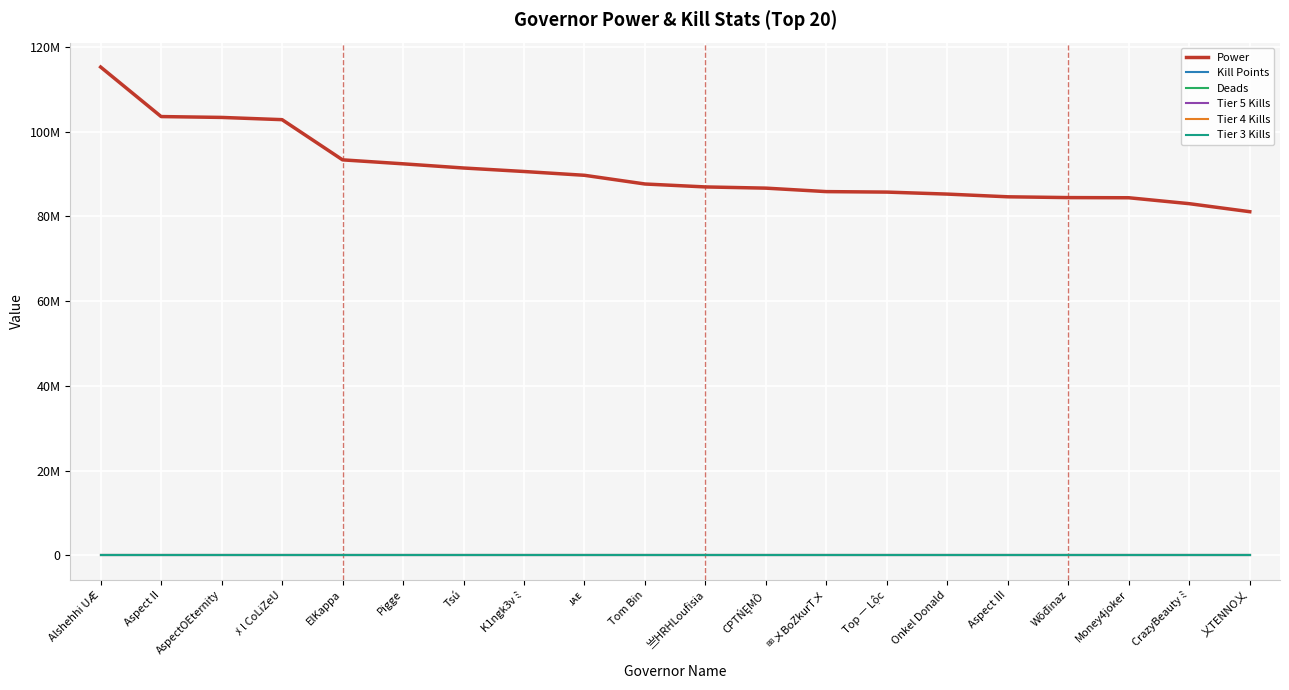

Is this an area chart (filled region under the line)?

No